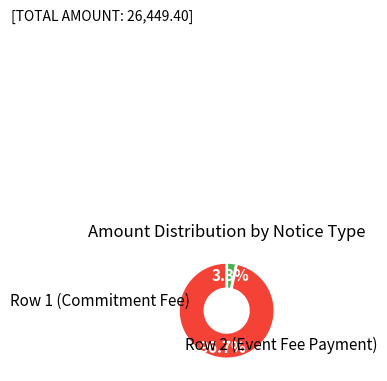

To the nearest percent, what is the difference between the largest and smallest slice percentages?

93%